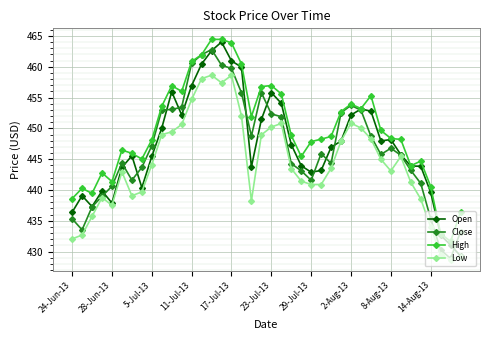

True or false: Close has more than 1 interior local peaks.

True